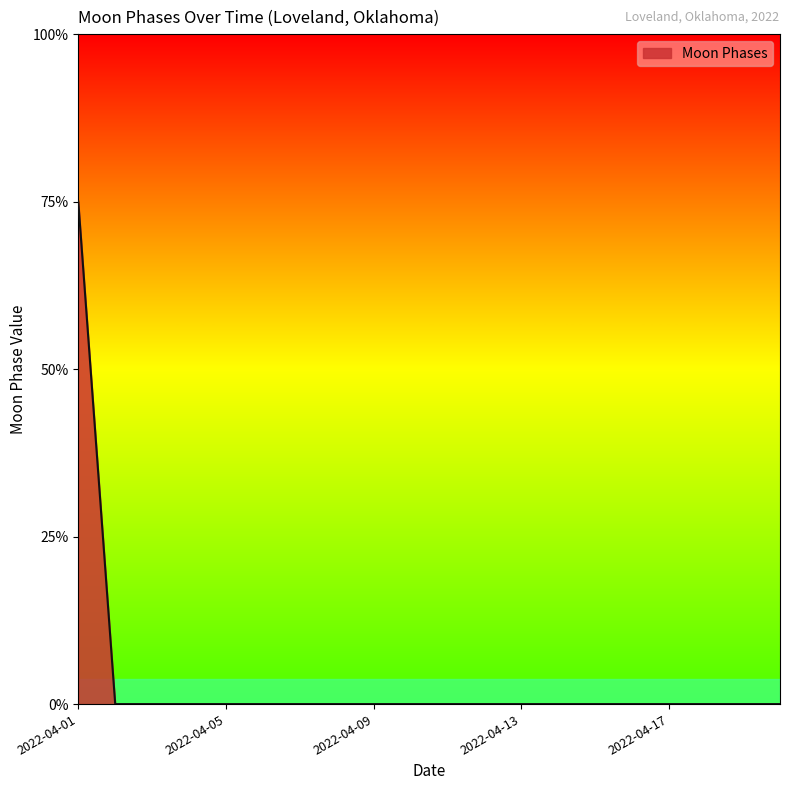

Reading left to right, transcribe all the data shown in this chart.

2022-04-01=3	2022-04-02=0	2022-04-03=0	2022-04-04=0	2022-04-05=0	2022-04-06=0	2022-04-07=0	2022-04-08=0	2022-04-09=0	2022-04-10=0	2022-04-11=0	2022-04-12=0	2022-04-13=0	2022-04-14=0	2022-04-15=0	2022-04-16=0	2022-04-17=0	2022-04-18=0	2022-04-19=0	2022-04-20=0